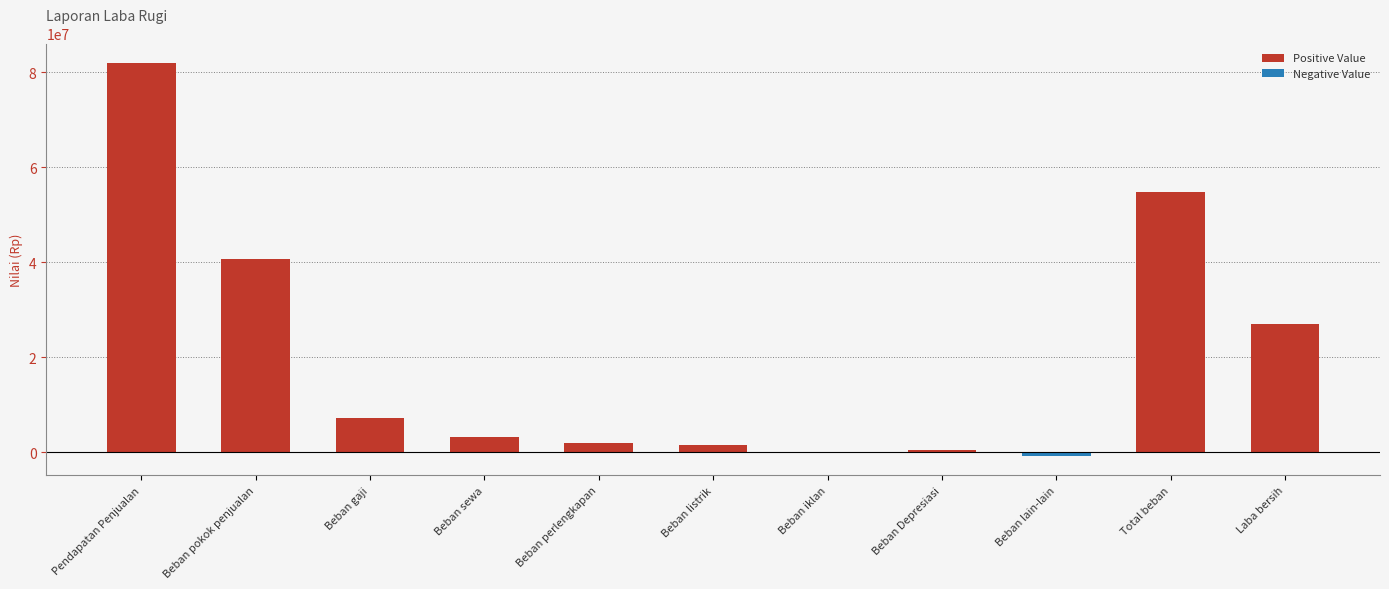

How many data points are above 7300000?

4